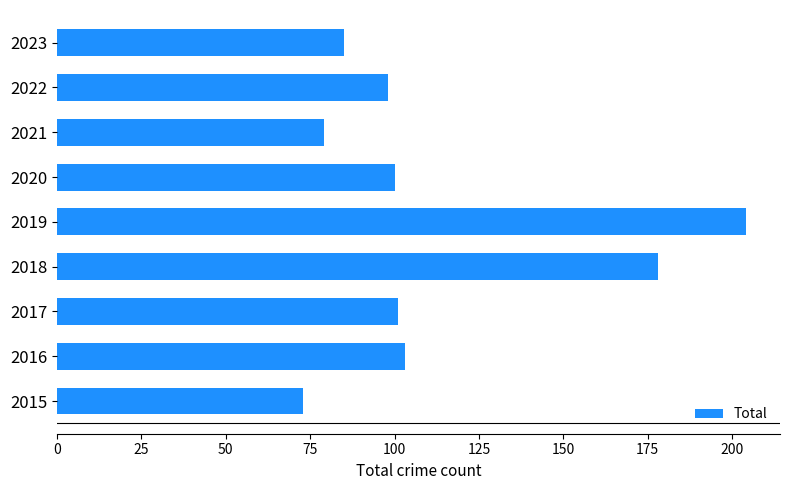

What is the greatest value displayed?

204